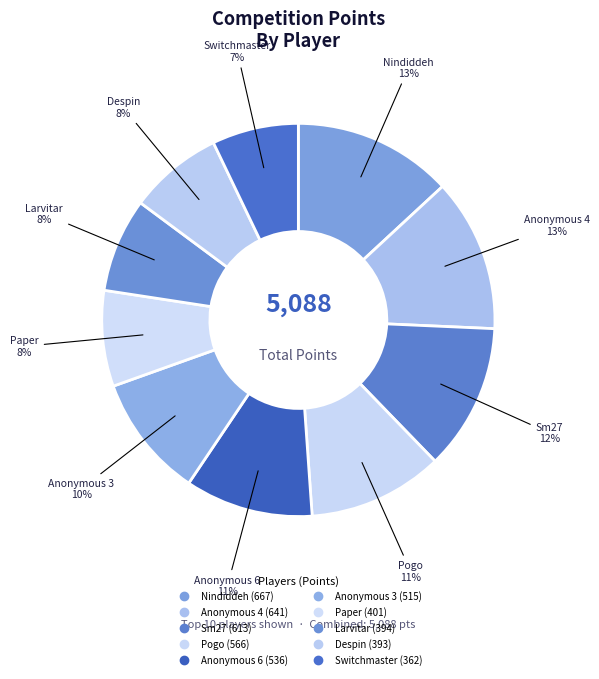

To the nearest percent, what is the difference between the largest and smallest slice percentages?

6%